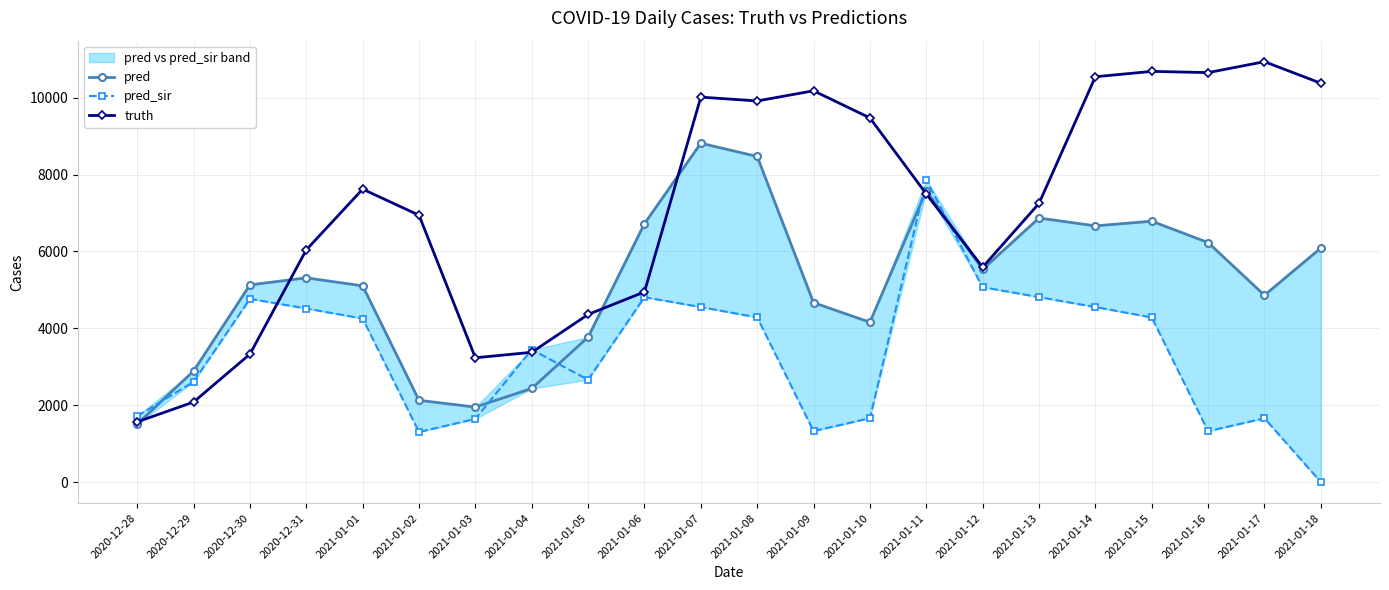

Reading left to right, list all the values displayed in this chart.

pred: 1508.8	2889.0	5130.0	5314.0	5105.0	2127.0	1951.0	2436.0	3771.0	6723.0	8817.0	8472.0	4668.0	4159.0	7580.9	5535.0	6871.0	6666.0	6788.0	6231.0	4861.0	6089.0
pred_sir: 1716.1	2609.0	4767.0	4516.0	4254.0	1302.0	1644.0	3446.0	2663.0	4811.0	4553.0	4284.0	1326.0	1661.0	7859.3	5071.0	4812.0	4554.0	4283.0	1324.0	1659.0	0.0
truth: 1566.0	2082.0	3329.0	6042.0	7622.0	6943.0	3234.0	3376.0	4361.0	4948.0	10016.0	9916.0	10181.0	9475.0	7497.0	5591.0	7250.0	10546.0	10686.0	10654.0	10938.0	10378.0